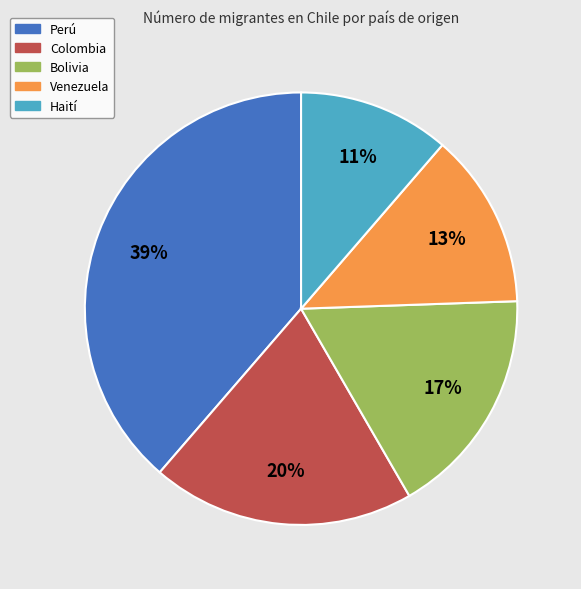

What percentage is the Haití slice, to the nearest percent?

11%